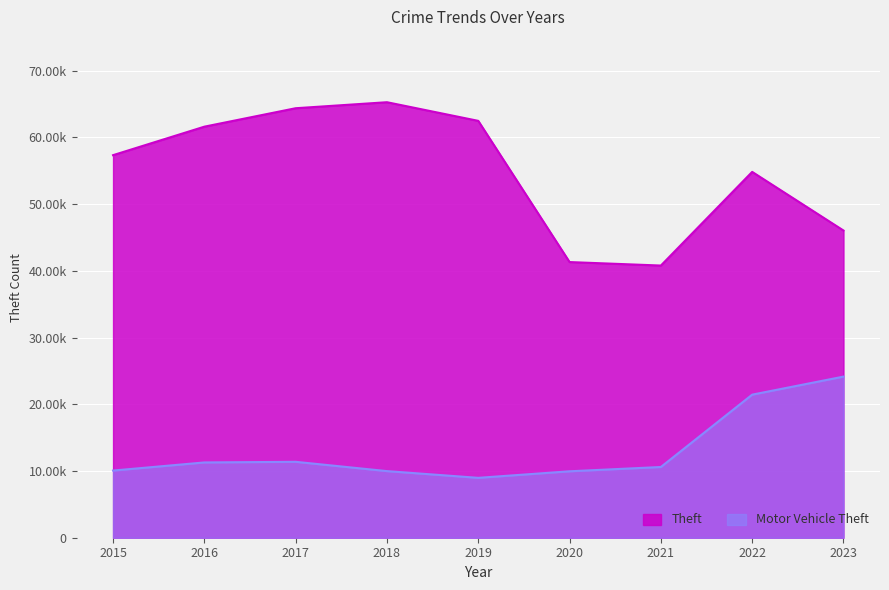

List the series in order of their overall mean, lowest first.

Motor Vehicle Theft, Theft